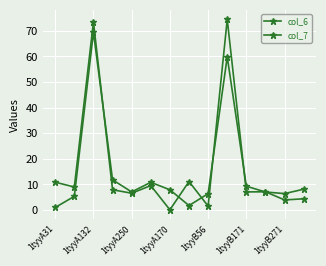

What is the value of the col_6 point at the 6th from the left?

9.5